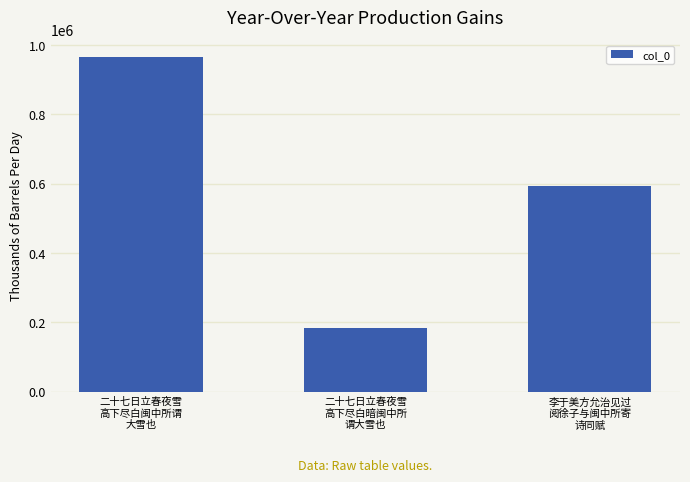

What is the change in value from 二十七日立春夜雪
高下尽白暗闽中所
谓大雪也 to 李于美方允治见过
阅徐子与闽中所寄
诗同赋?

+410817